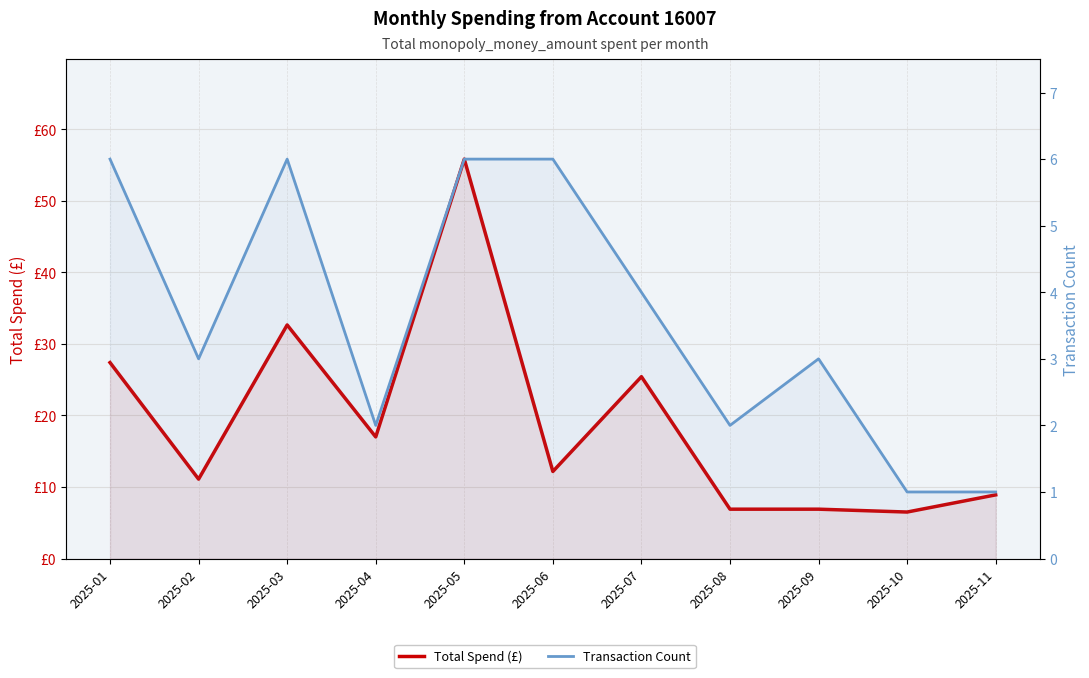

In Transaction Count, how many points are lower than both neighbors (excluding endpoints)?

3